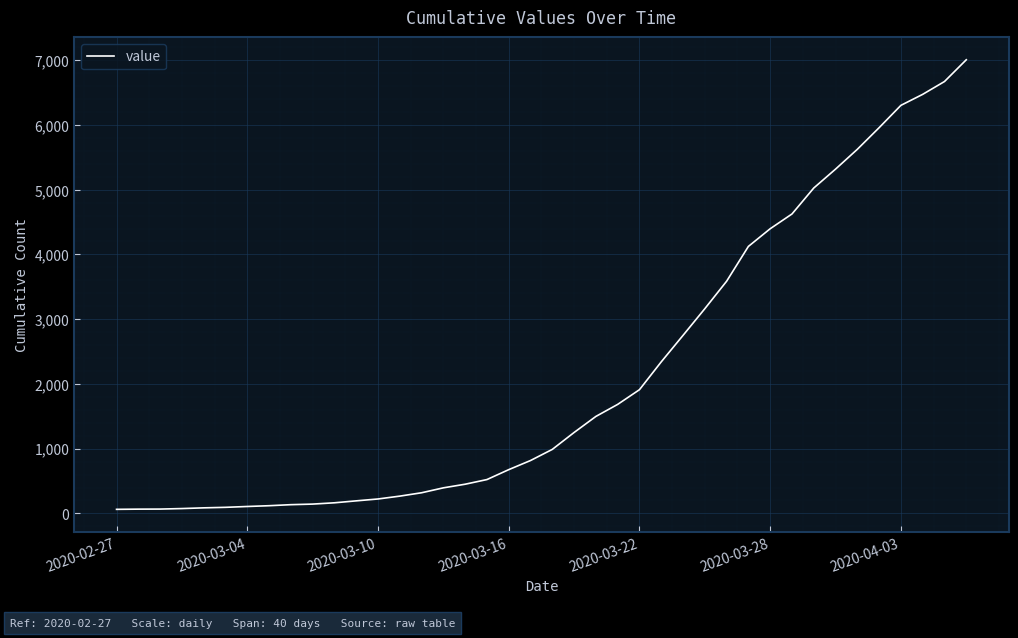

What is the difference between the maximum and minimum values?

6944